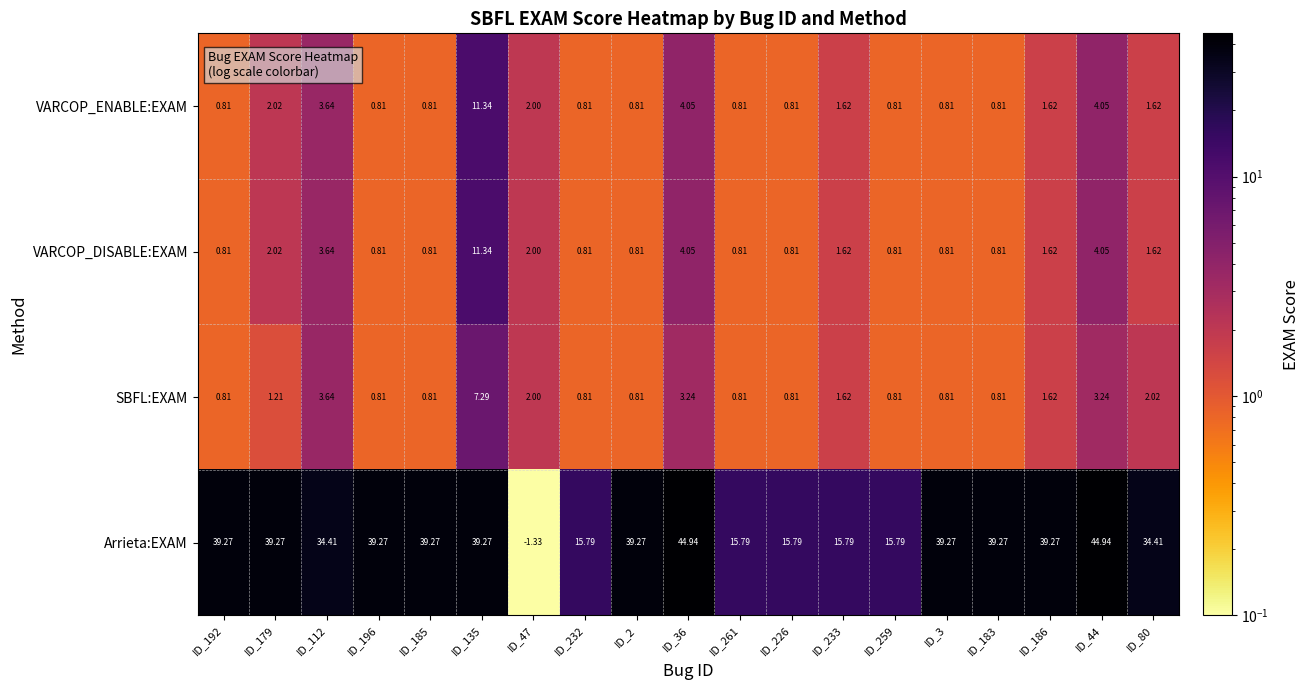

Which series has the largest total across all categories?

Arrieta:EXAM